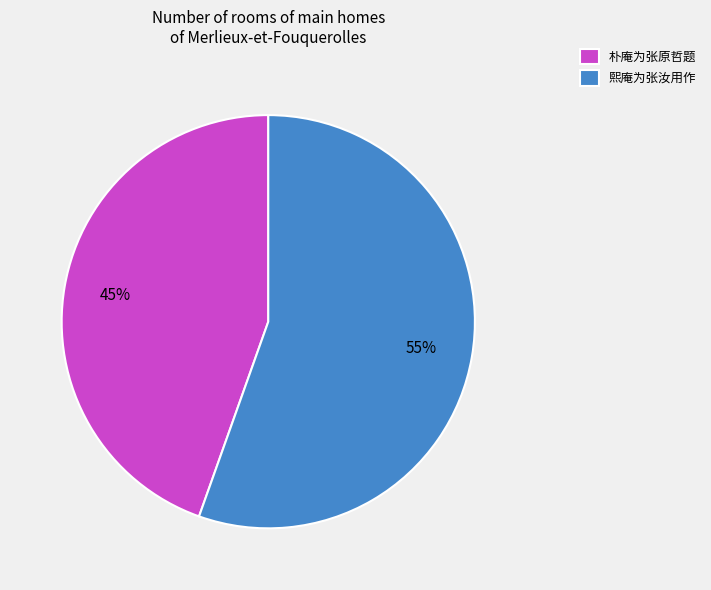

To the nearest percent, what portion does 熙庵为张汝用作 represent?

55%